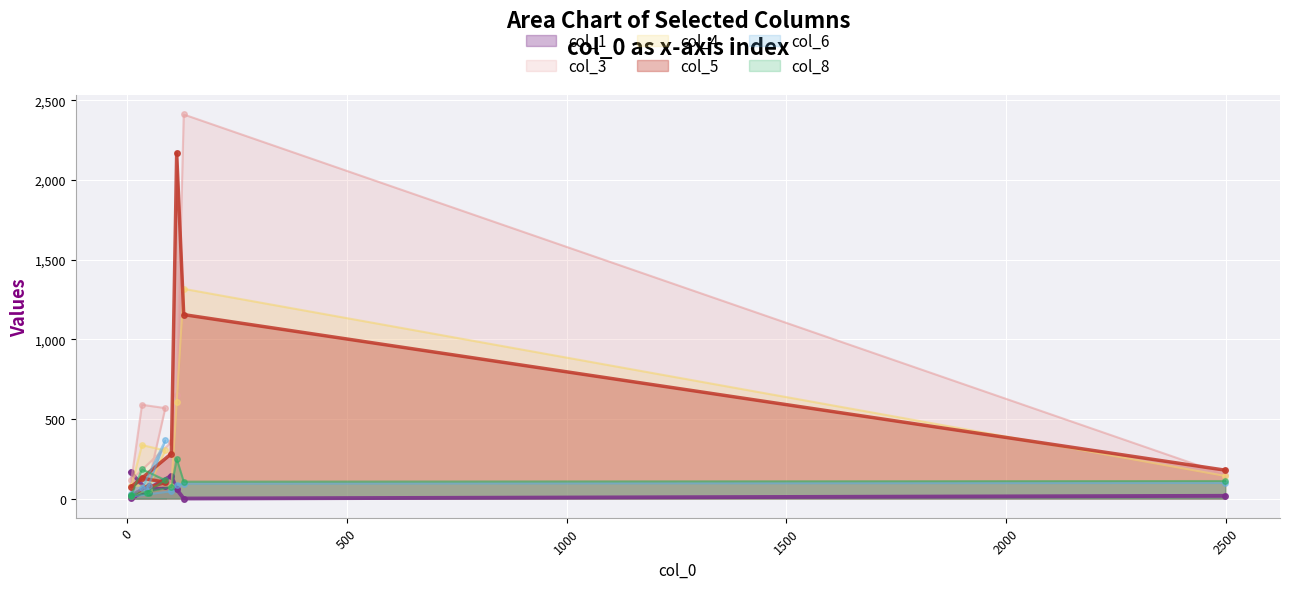

What is the maximum value shown in the chart?

2412